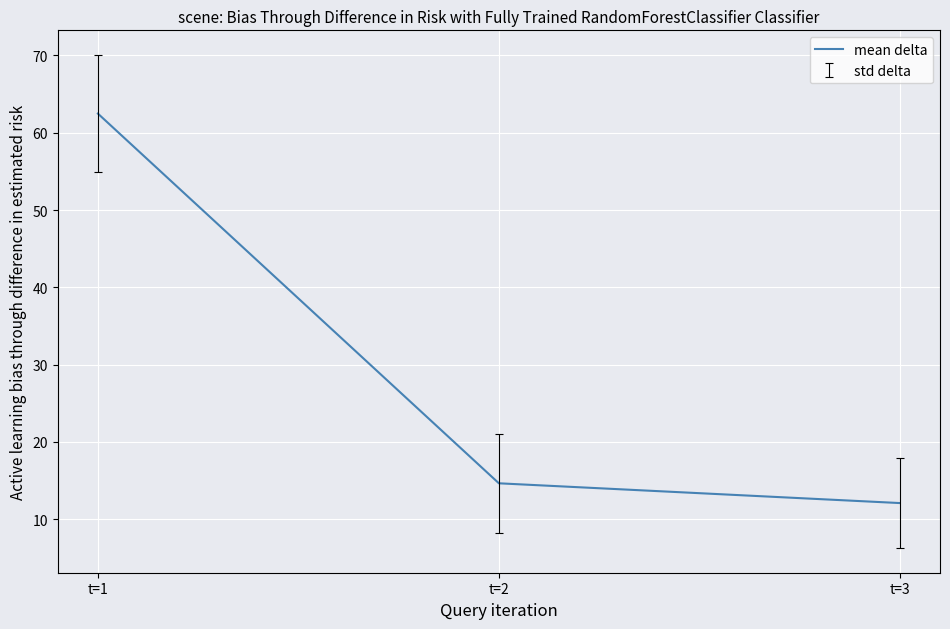

What is the maximum value shown in the chart?

62.5